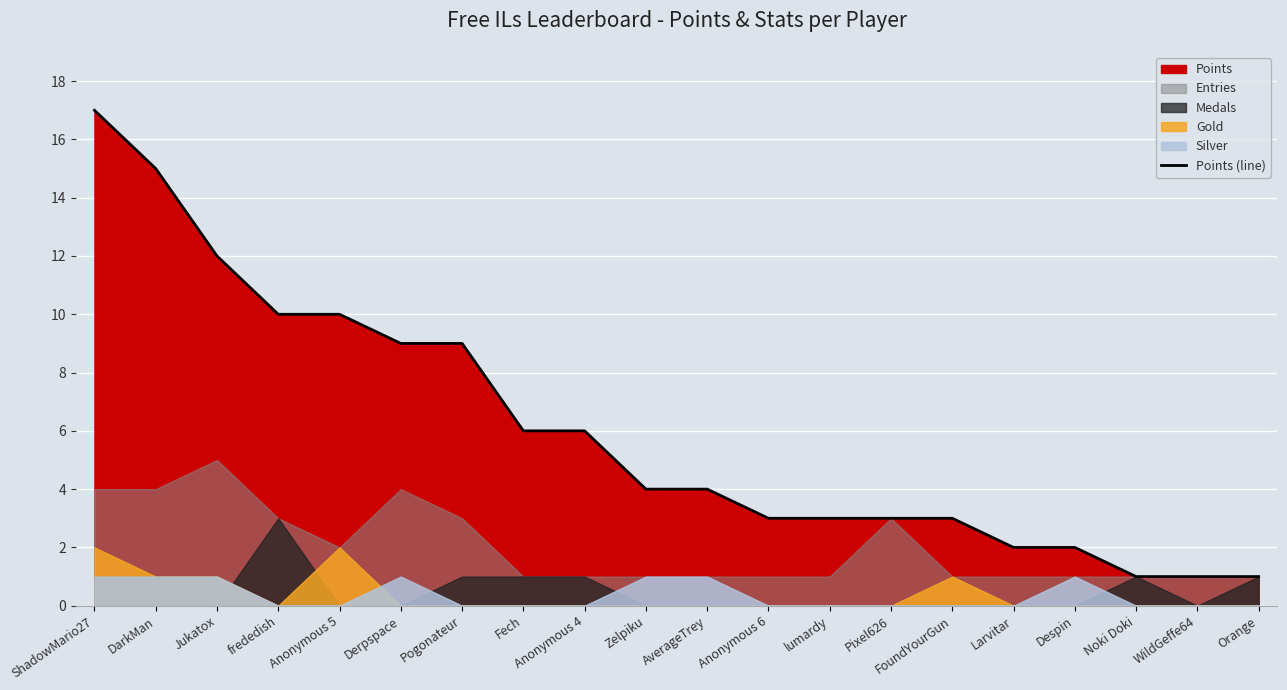

What is the sum of all values?

121